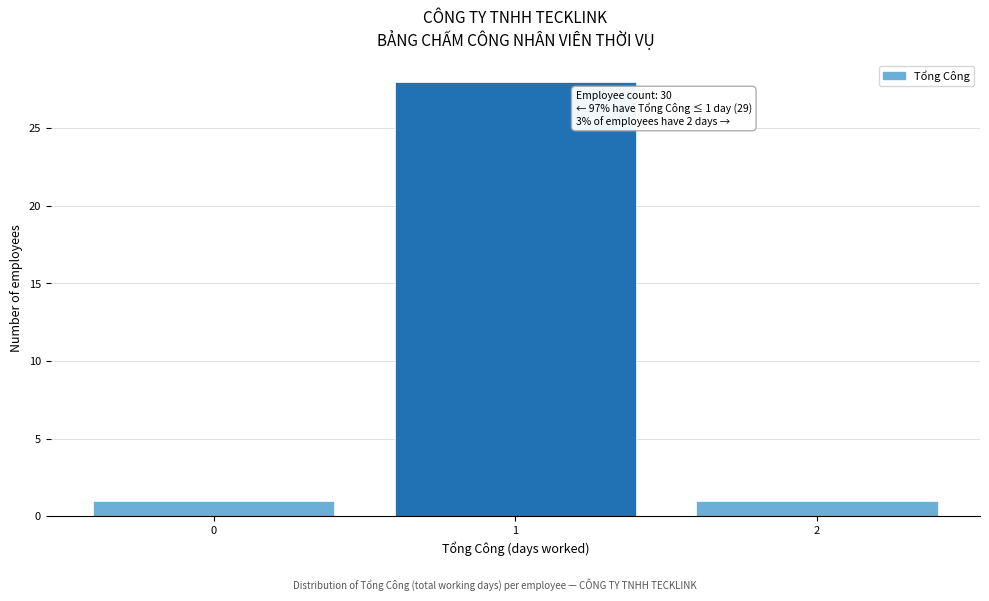

Reading right to left, list all the values displayed in this chart.

1	28	1